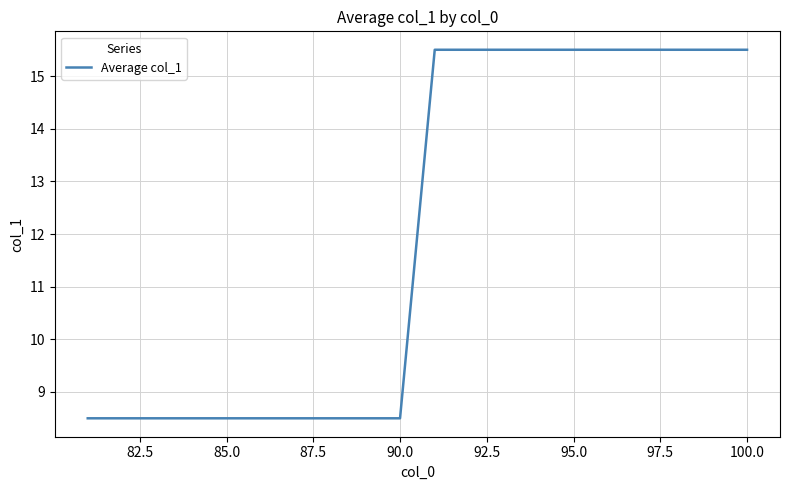

What is the smallest value displayed?

8.5